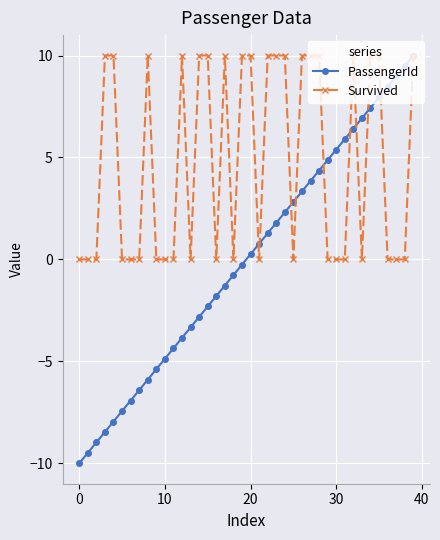

Which series has the widest spread of values?

PassengerId